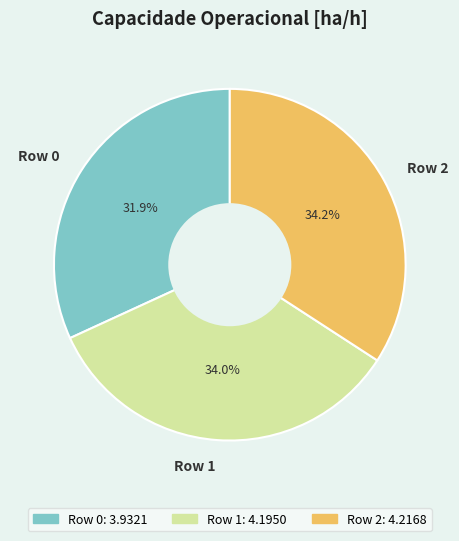

To the nearest percent, what is the difference between the largest and smallest slice percentages?

2%